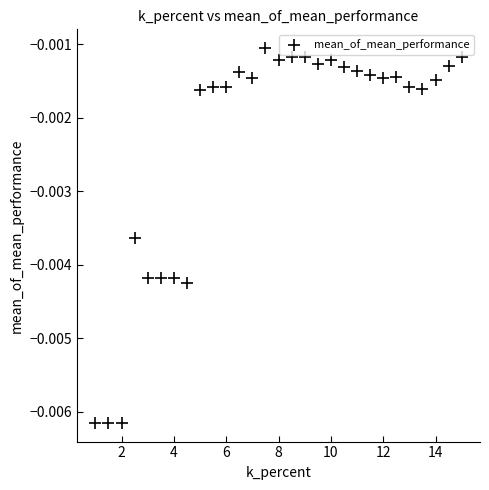

What is the range of X values (max minus min)?

14.0